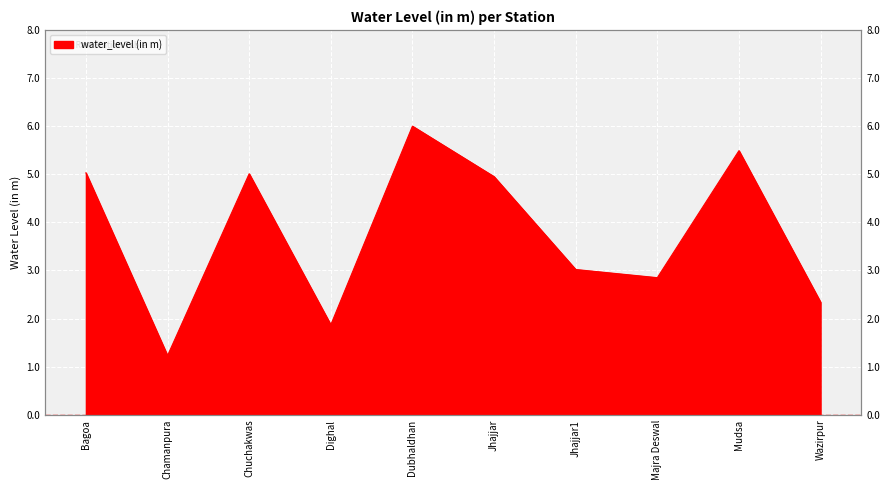

How many values are below 4?

5